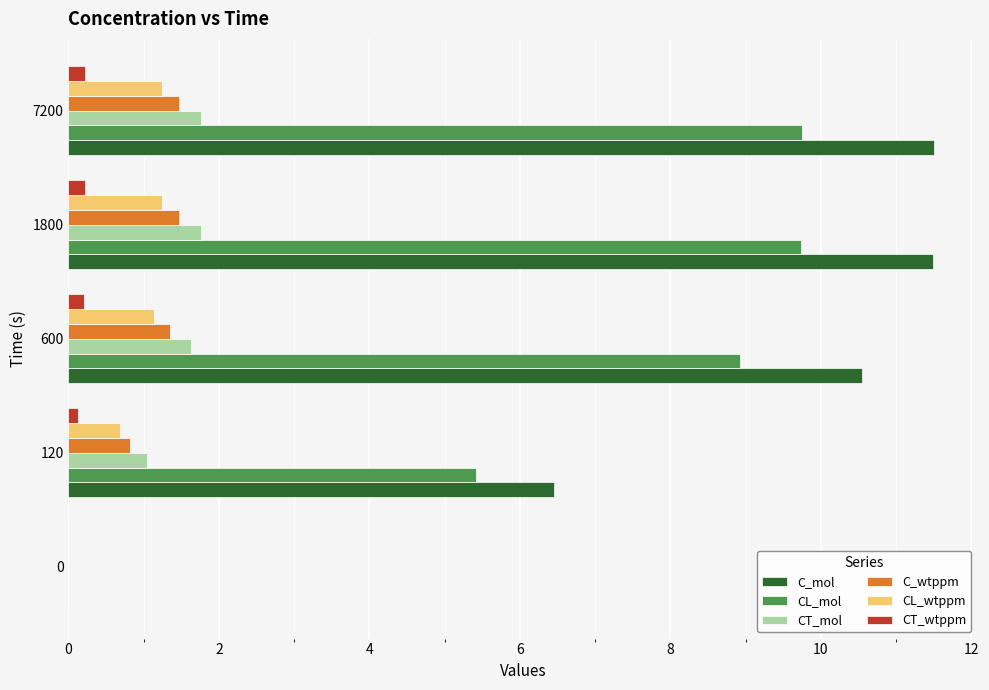

Which series has the largest total across all categories?

C_mol